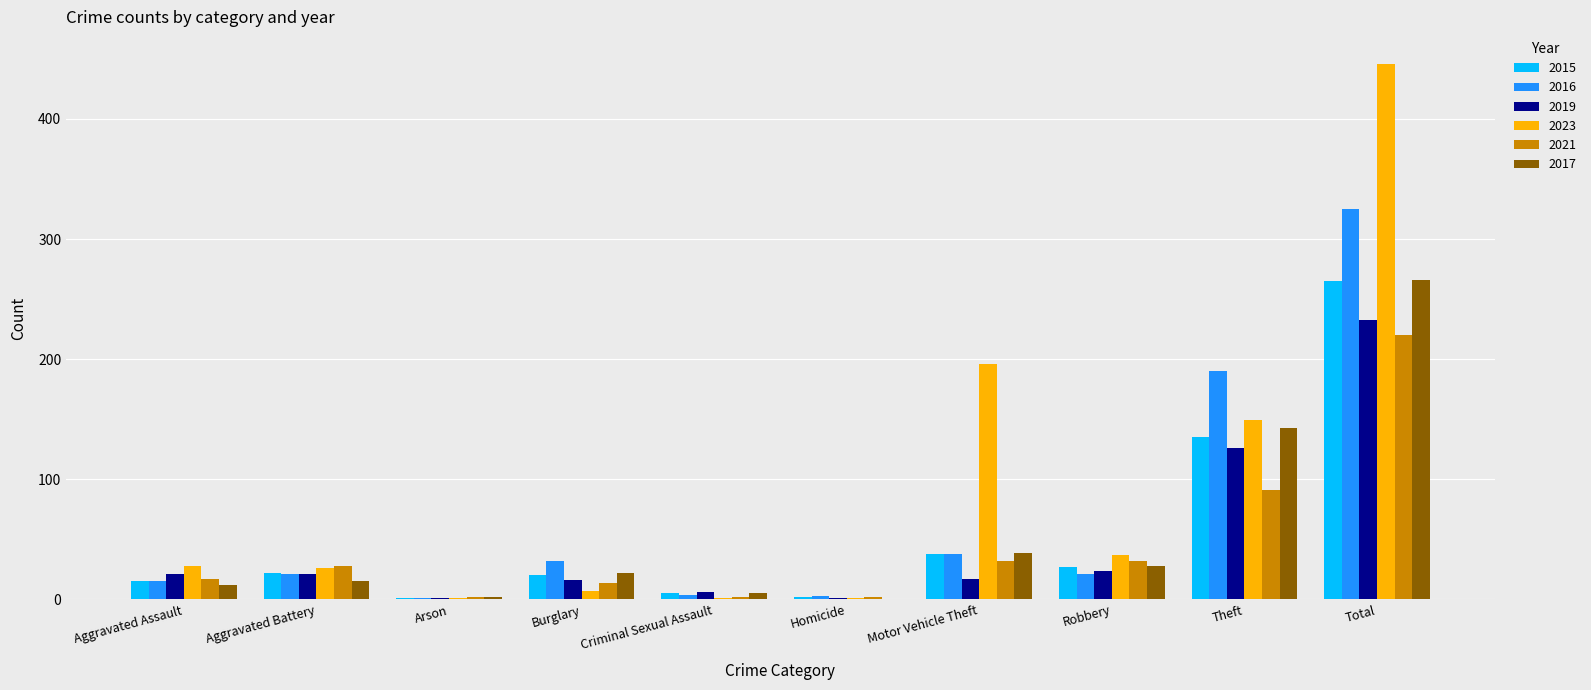

Is the value of 2015 at Robbery greater than the value of 2017 at Homicide?

Yes